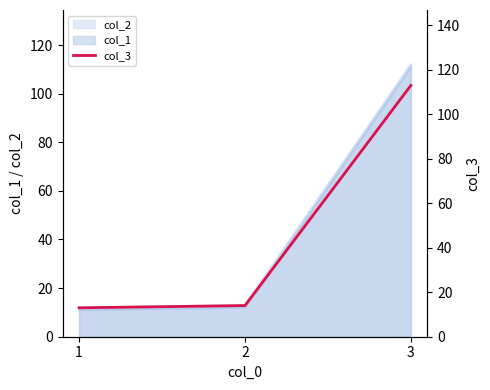

How many data points are above 14?

1